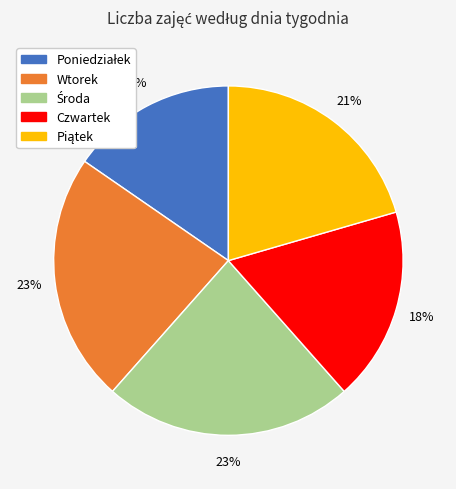

To the nearest percent, what percentage of the pie is Czwartek?

18%